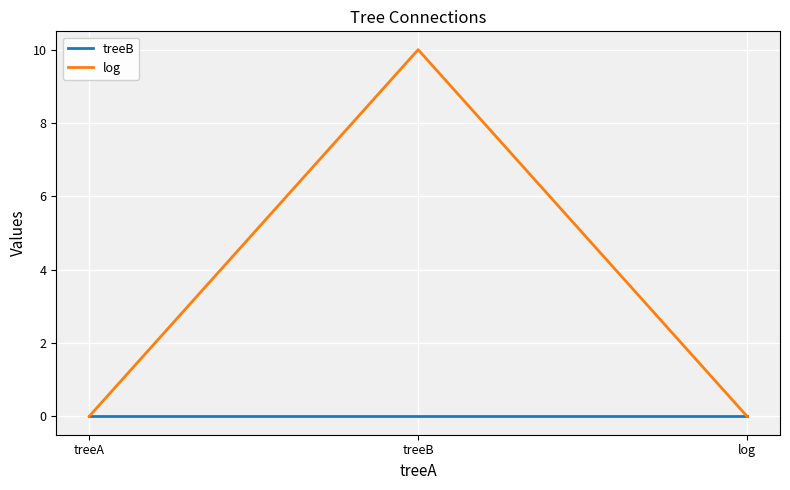

At treeB, list the series in order from smallest to largest.

treeB, log